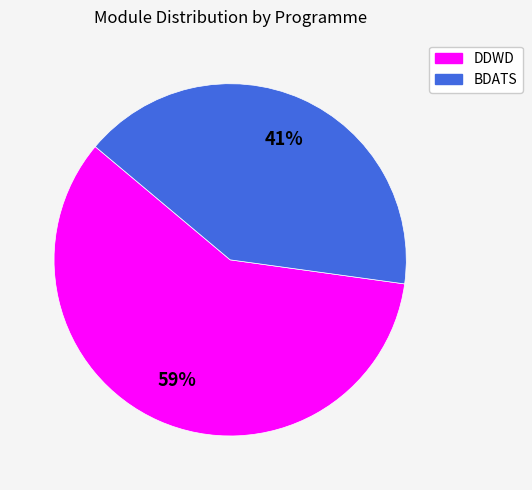

What percentage is the BDATS slice, to the nearest percent?

41%